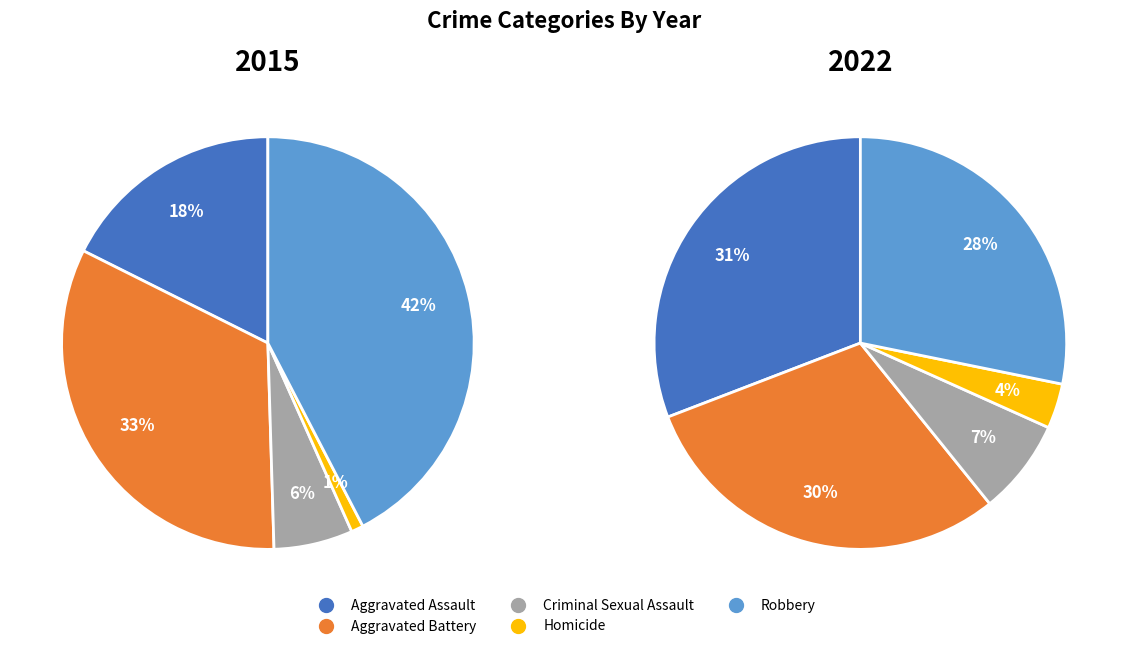

Does Criminal Sexual Assault account for over 50% of the chart?

No